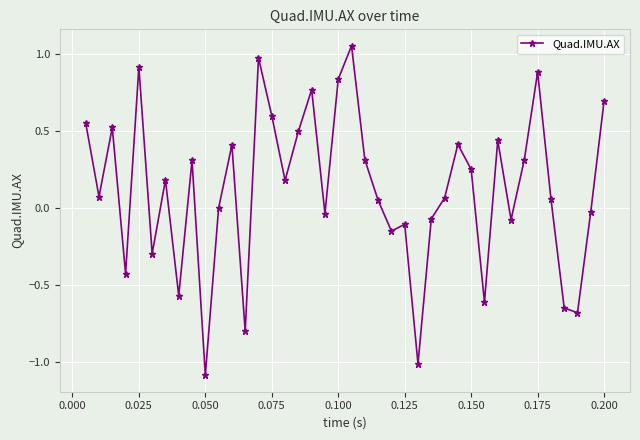

True or false: there are more than 0 points higher than both neighbors.

True